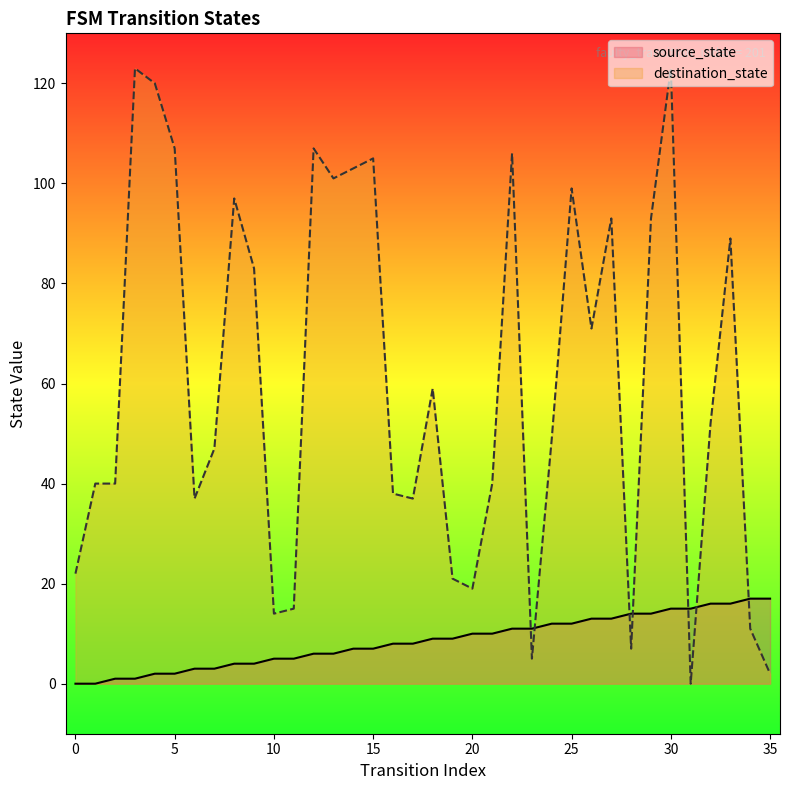

What is the sum of all destination_state values?

2175